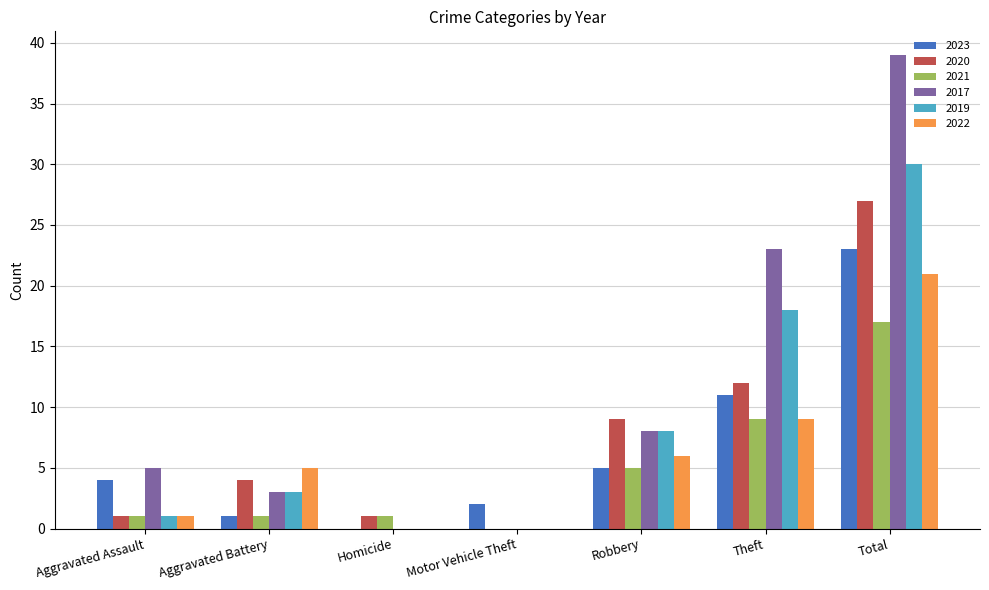

Reading left to right, extract all data points from this chart.

2023: 4	1	0	2	5	11	23
2020: 1	4	1	0	9	12	27
2021: 1	1	1	0	5	9	17
2017: 5	3	0	0	8	23	39
2019: 1	3	0	0	8	18	30
2022: 1	5	0	0	6	9	21